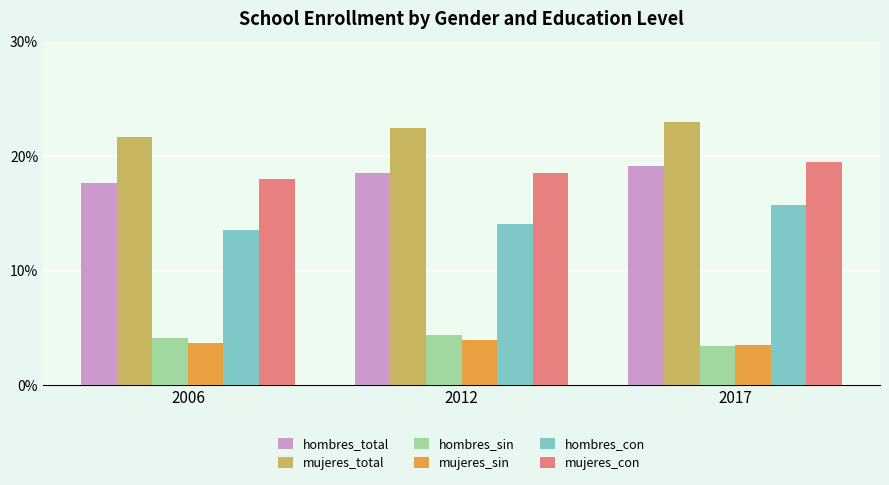

What is the sum of the hombres_sin values at 2012 and 2017?

7.8